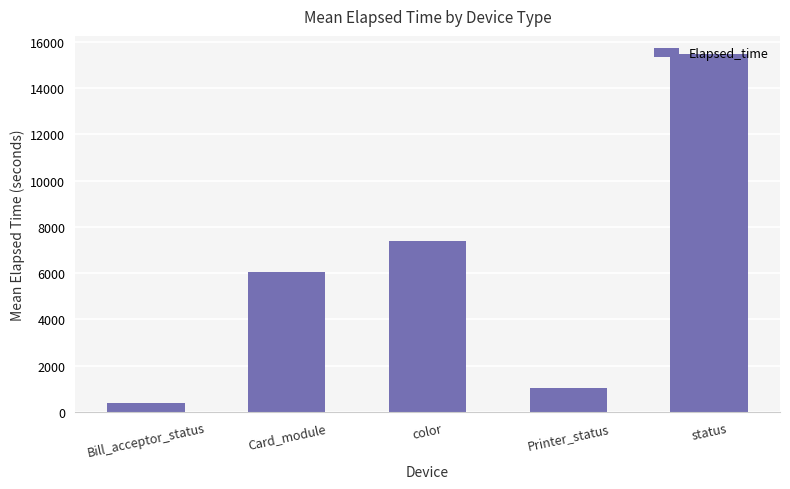

What is the minimum value shown in the chart?

409.0